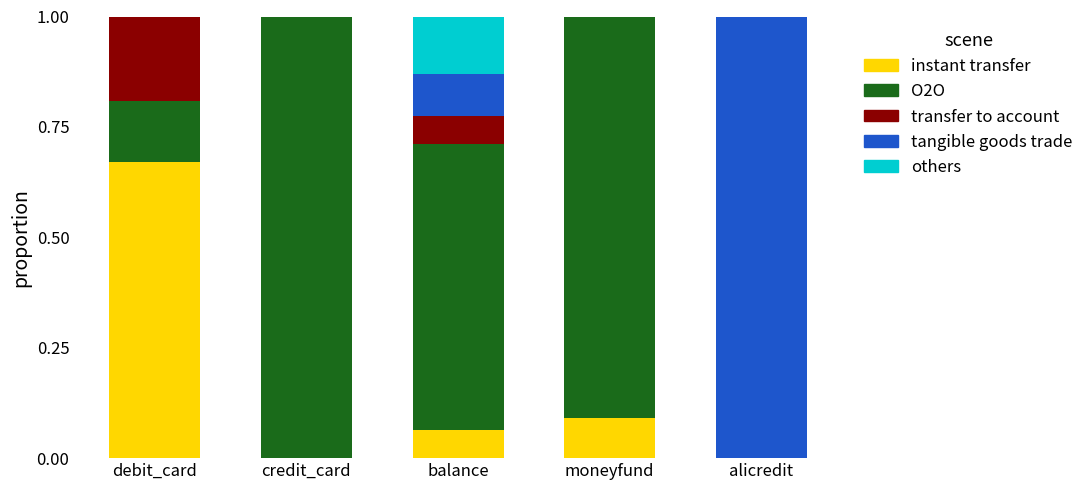

What is the total value across all series at debit_card?

1.0